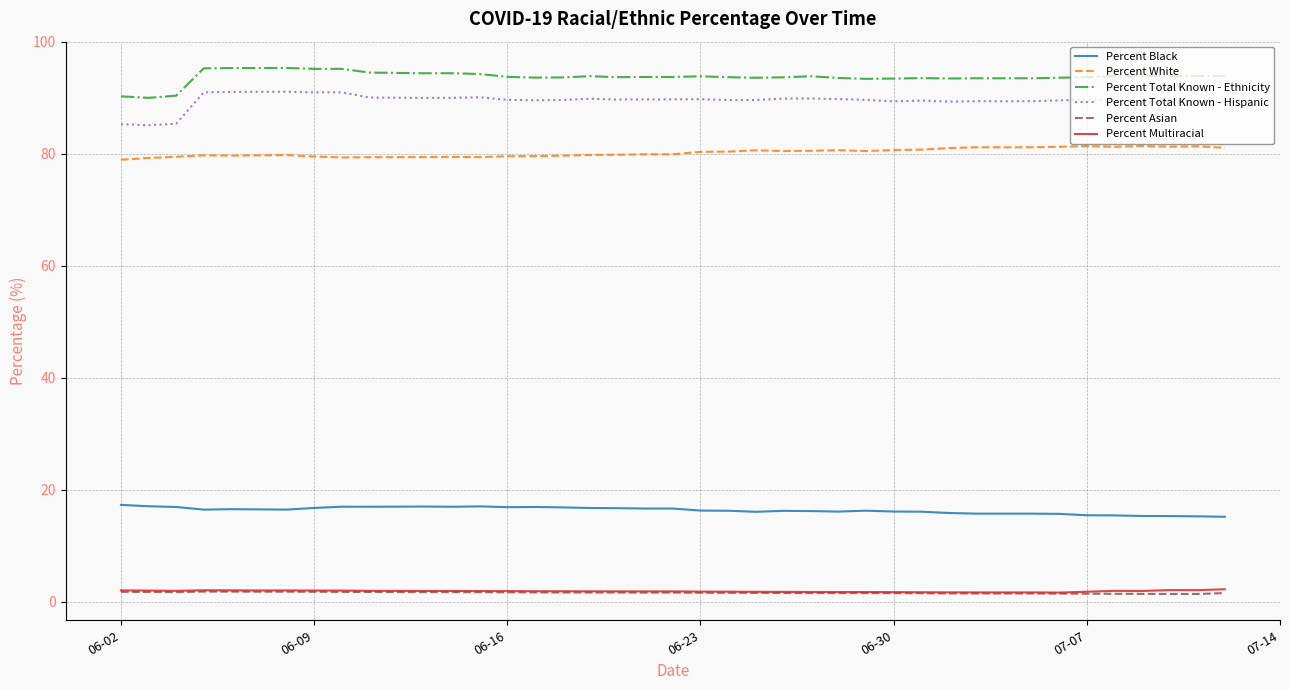

Count the number of categories in the chart.

40